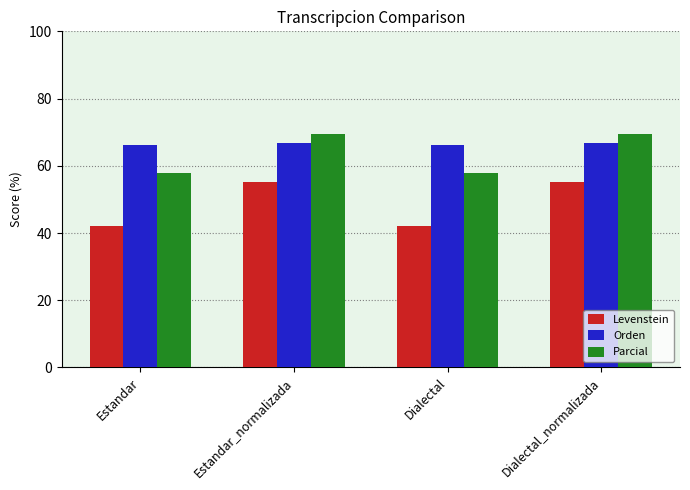

Reading left to right, extract all data points from this chart.

Levenstein: Estandar=42.0	Estandar_normalizada=55.1	Dialectal=42.0	Dialectal_normalizada=55.1
Orden: Estandar=66.2	Estandar_normalizada=66.7	Dialectal=66.2	Dialectal_normalizada=66.7
Parcial: Estandar=57.8	Estandar_normalizada=69.5	Dialectal=57.8	Dialectal_normalizada=69.5